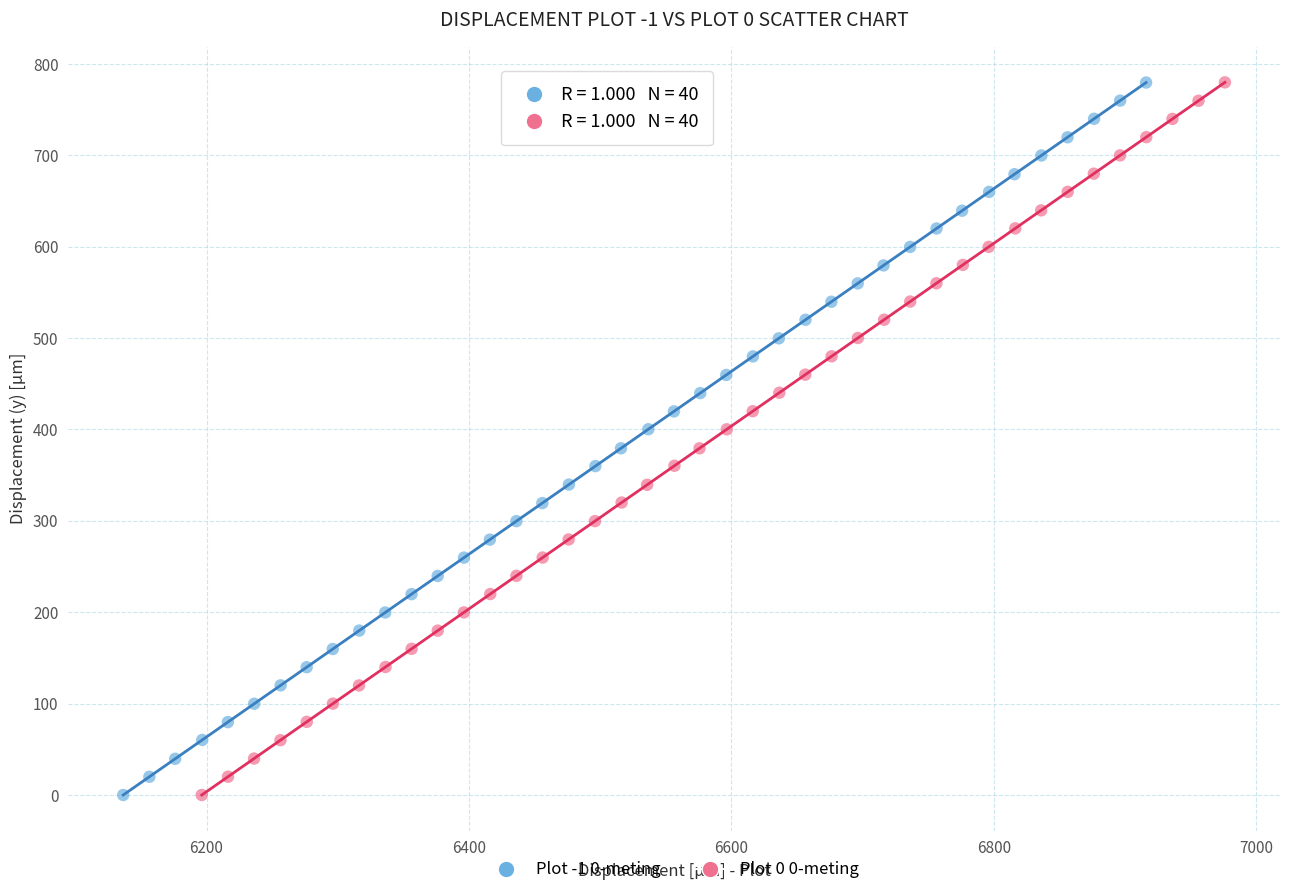

What are all the series names shown in the legend?

Plot -1 0-meting, Plot 0 0-meting